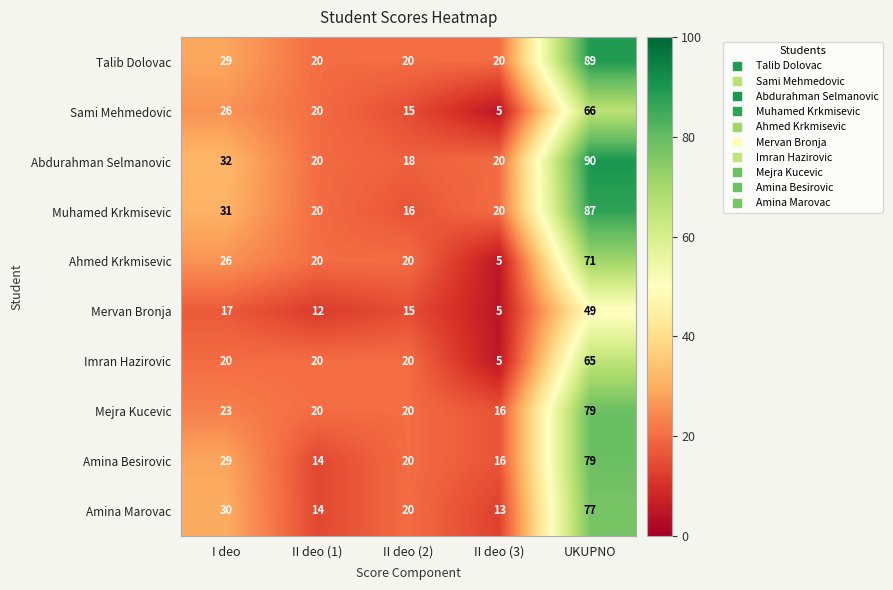

The Amina Besirovic series shows 5 at II deo (1). True or false?

False